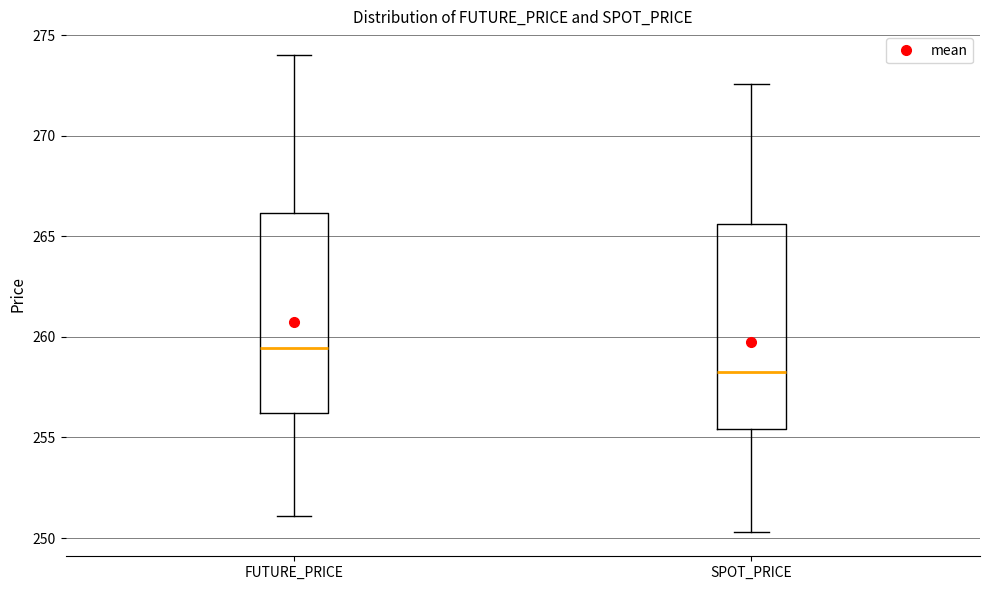

Where is the upper edge of the box for FUTURE_PRICE on the y-axis? The values are not printed on the chart, so give them approximately, as read against the axis.

266.0